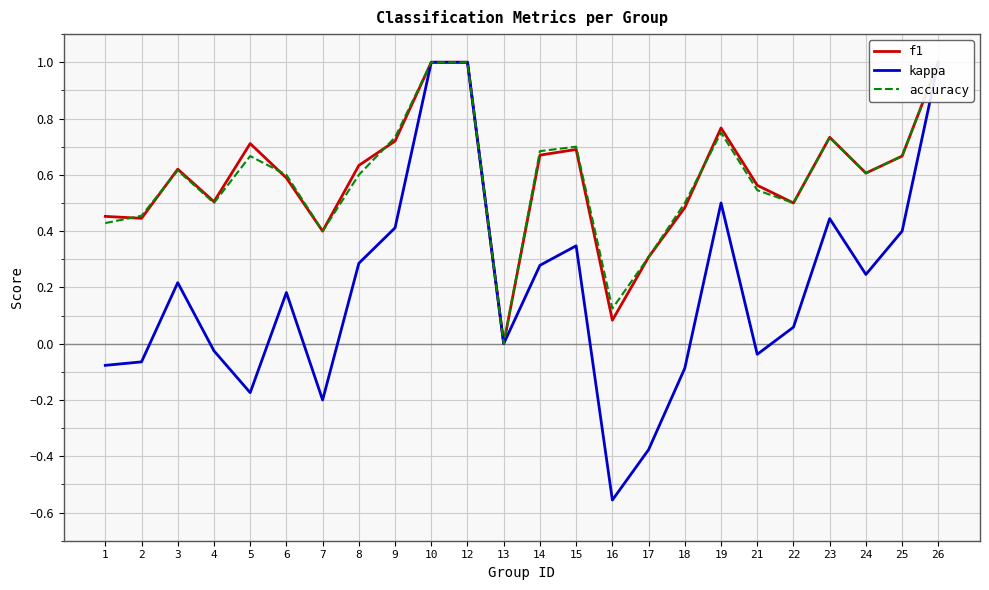

True or false: f1 has a value of 1.2 at 19.

False